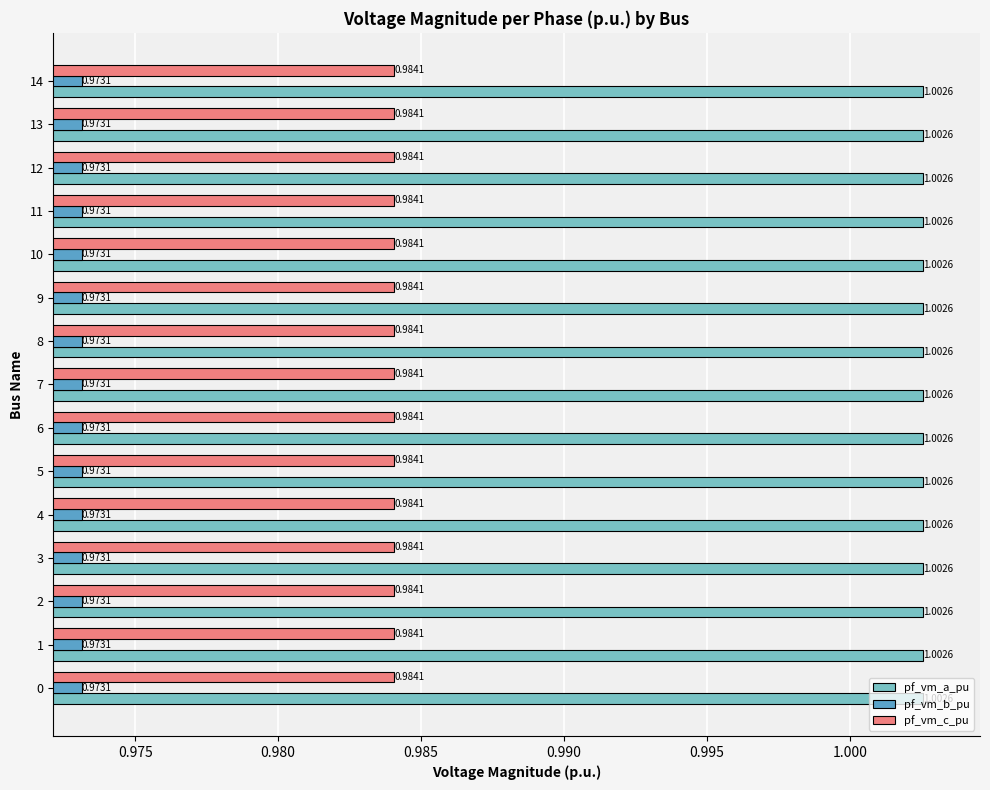

What is the sum of the pf_vm_a_pu values at 0 and 5?

2.0